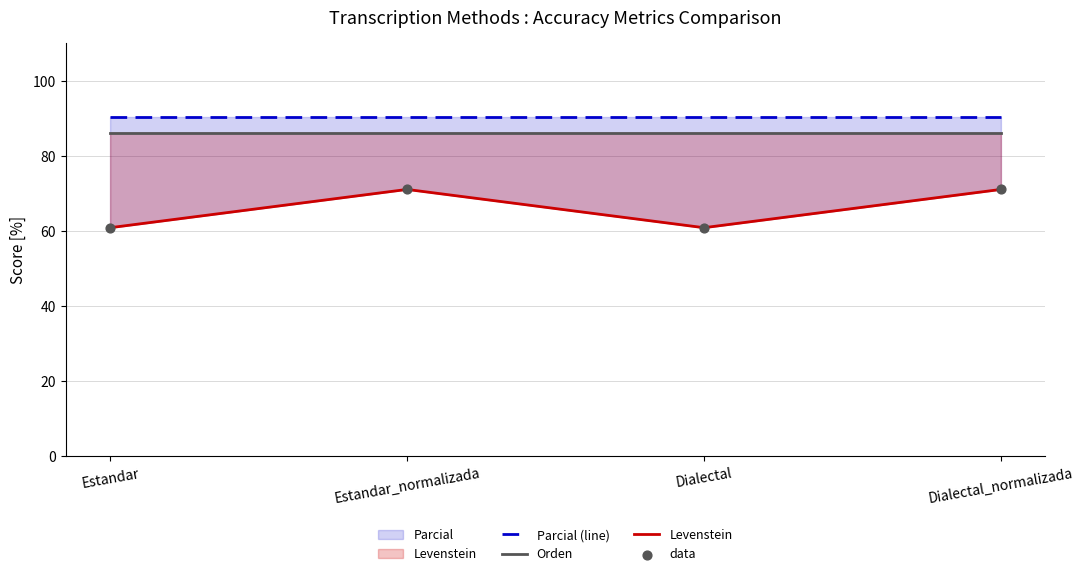

What are all the series names shown in the legend?

Parcial (line), Orden, Levenstein, data